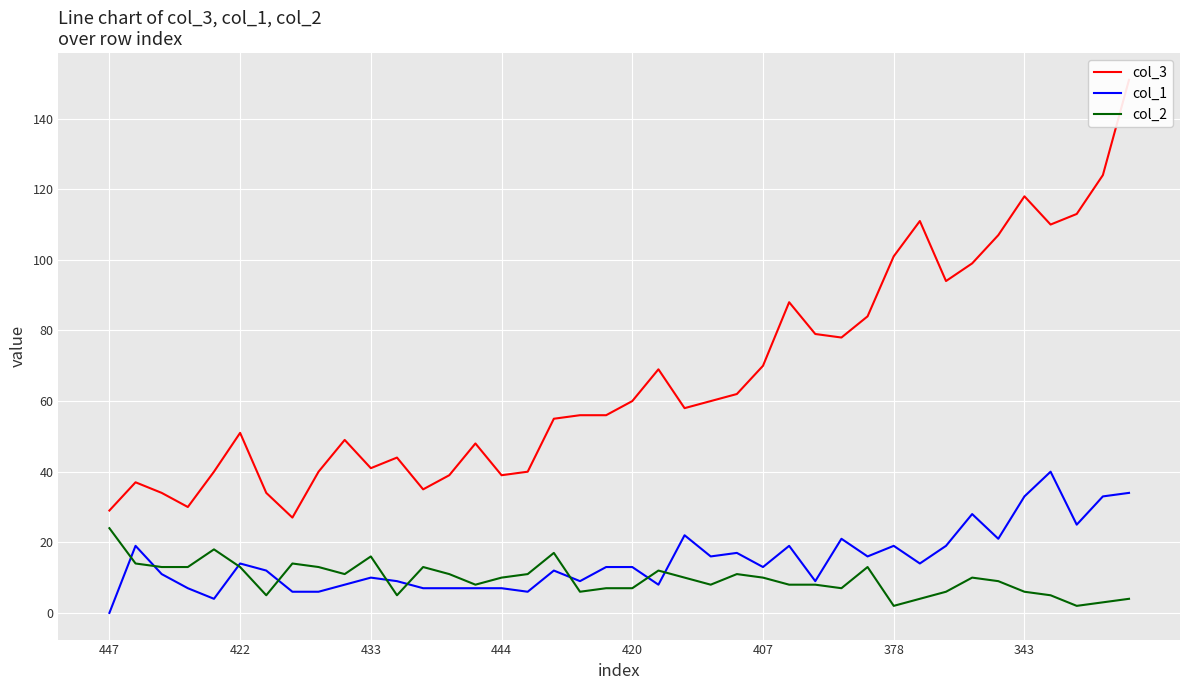

True or false: col_1 and col_3 intersect in this chart.

False